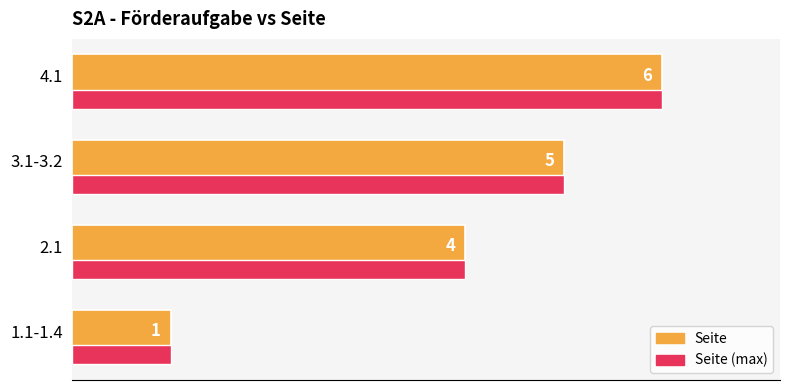

Which category has the lowest value in the Seite (max) series?

1.1-1.4